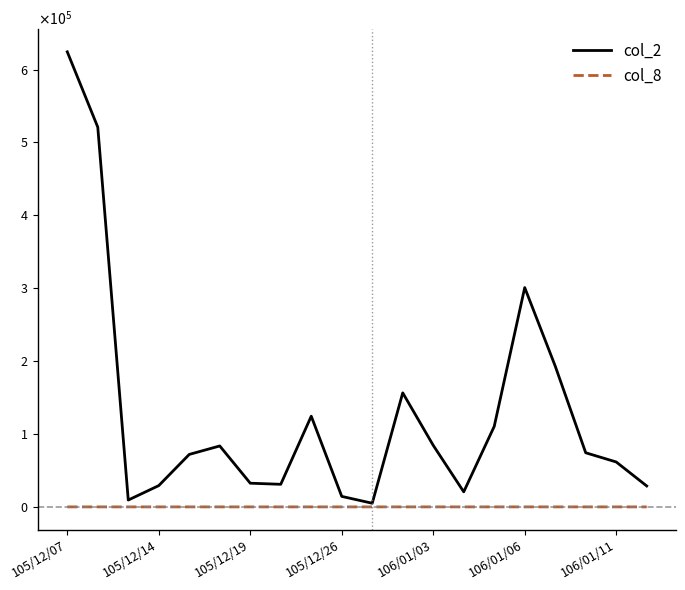

Which series has the widest spread of values?

col_2